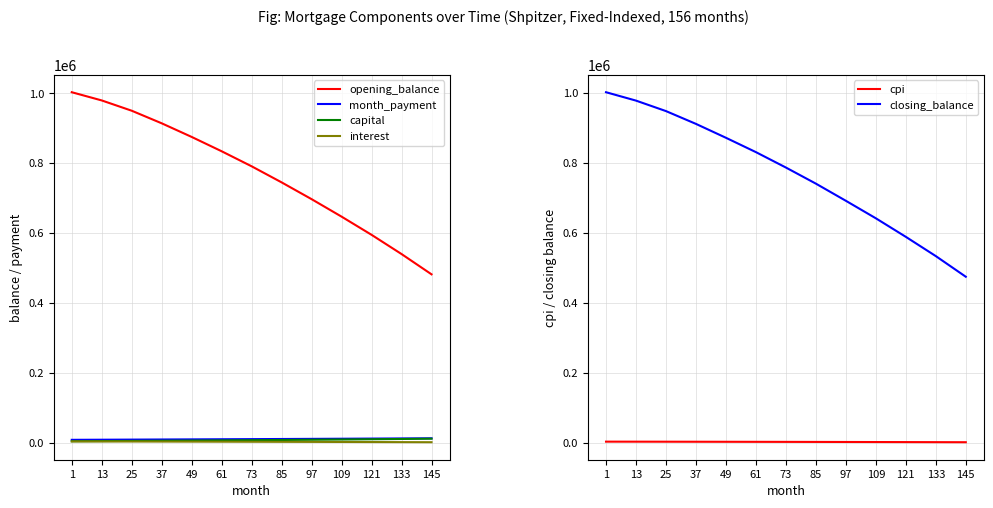

What is the sum of the cpi values at 37 and 13?

5490.3